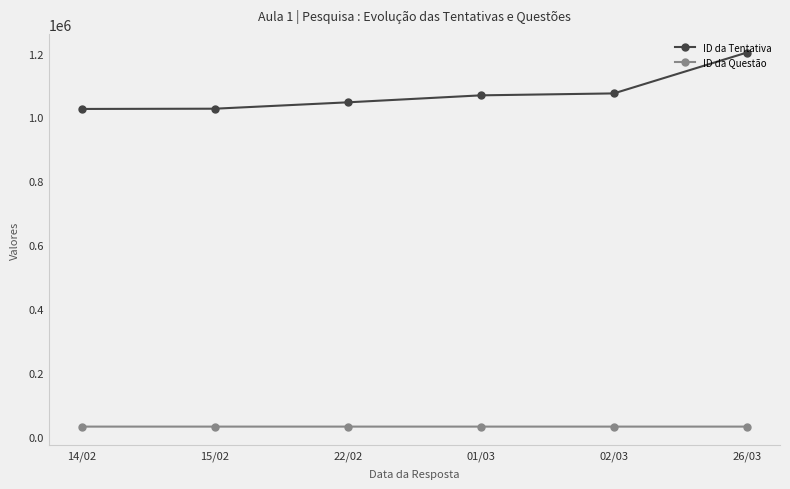

Read the ID da Questão value at 14/02.

31684